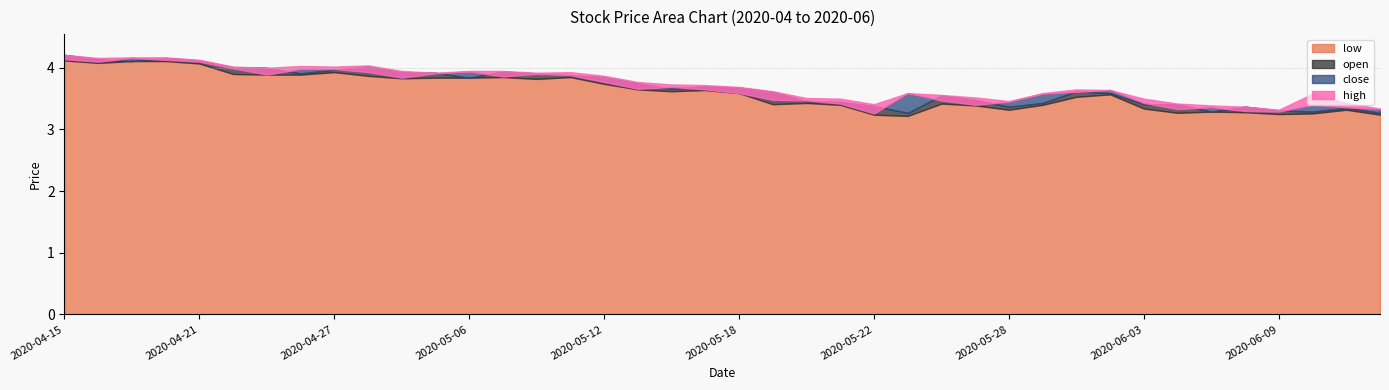

What is the total value across all series at 2020-06-04?

13.4